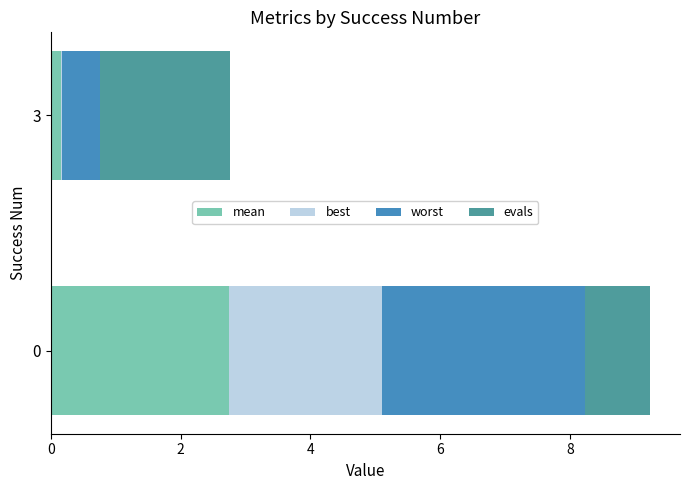

What is the total value across all series at 0?

9.2